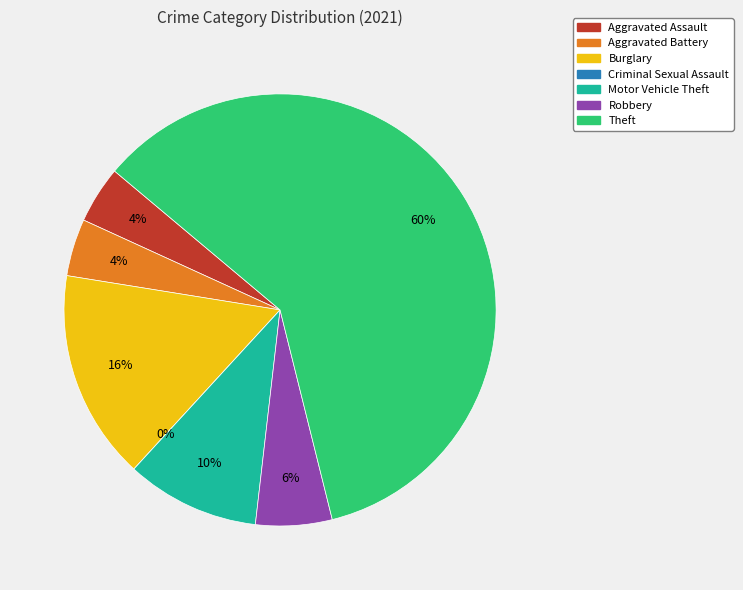

Is Theft the majority of the pie?

Yes